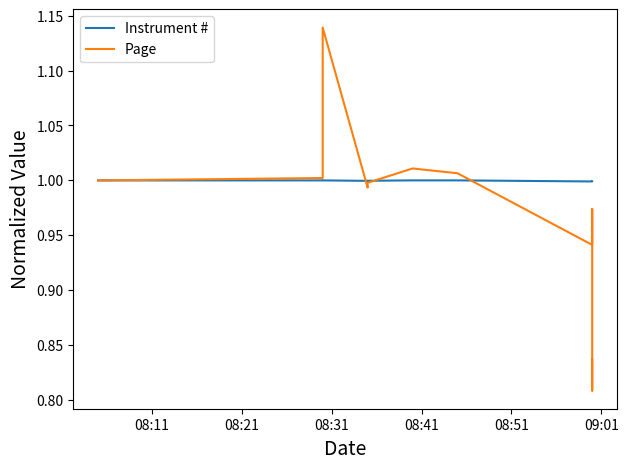

What is the highest value of the Page series?

1.1